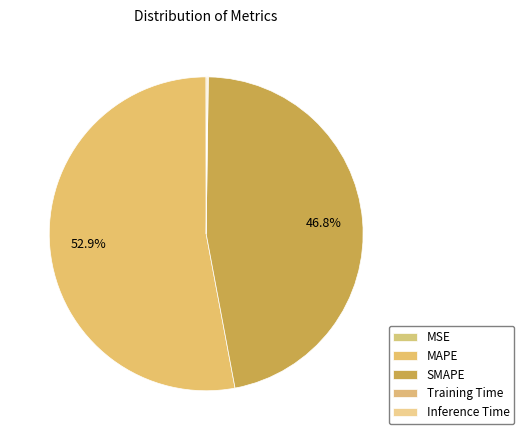

How many segments does this pie chart have?

5